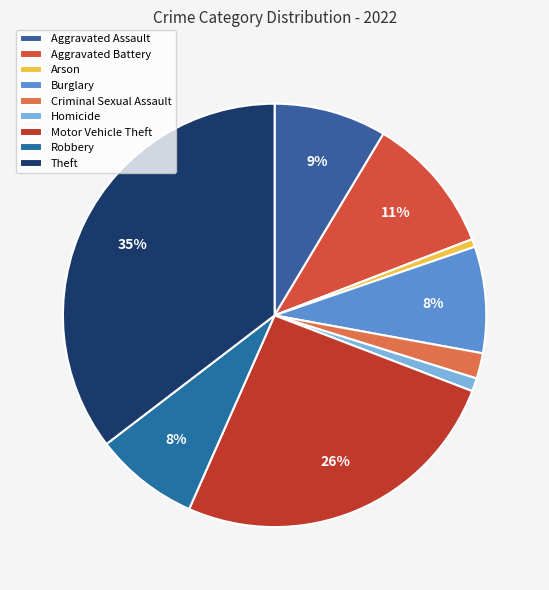

To the nearest percent, what is the combined percentage of Aggravated Battery and Theft?

46%